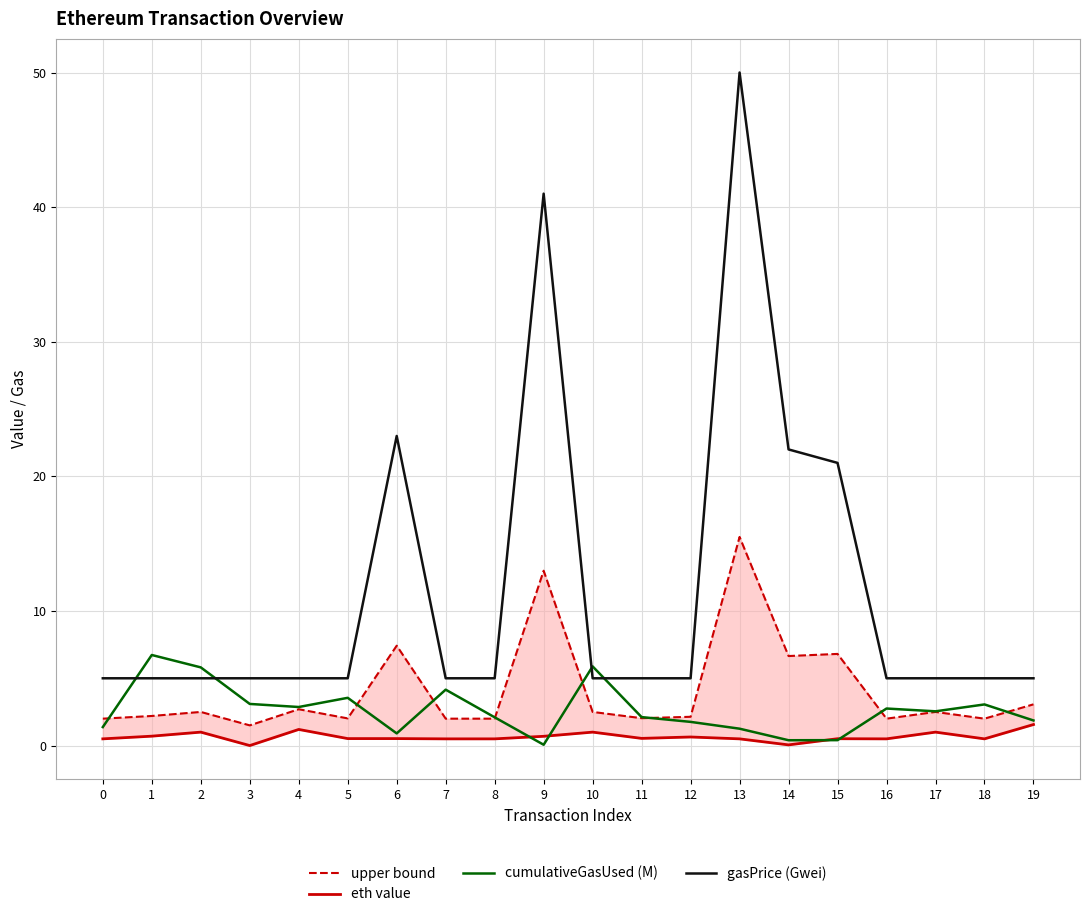

Does the chart display data point markers on the line(s)?

No